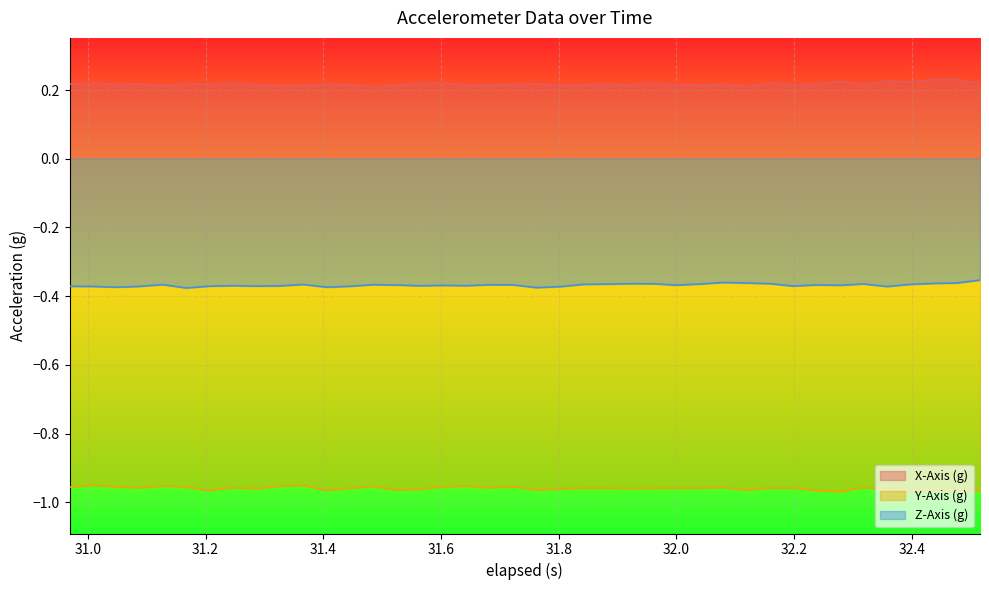

Which series has the largest total across all categories?

X-Axis (g)